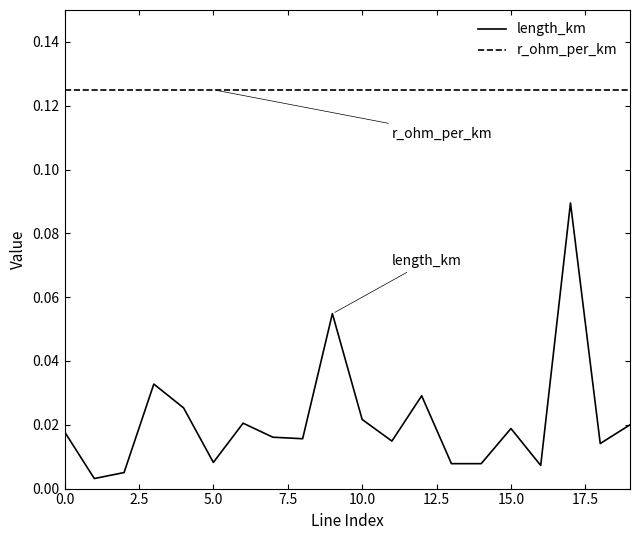

Which series has the widest spread of values?

length_km